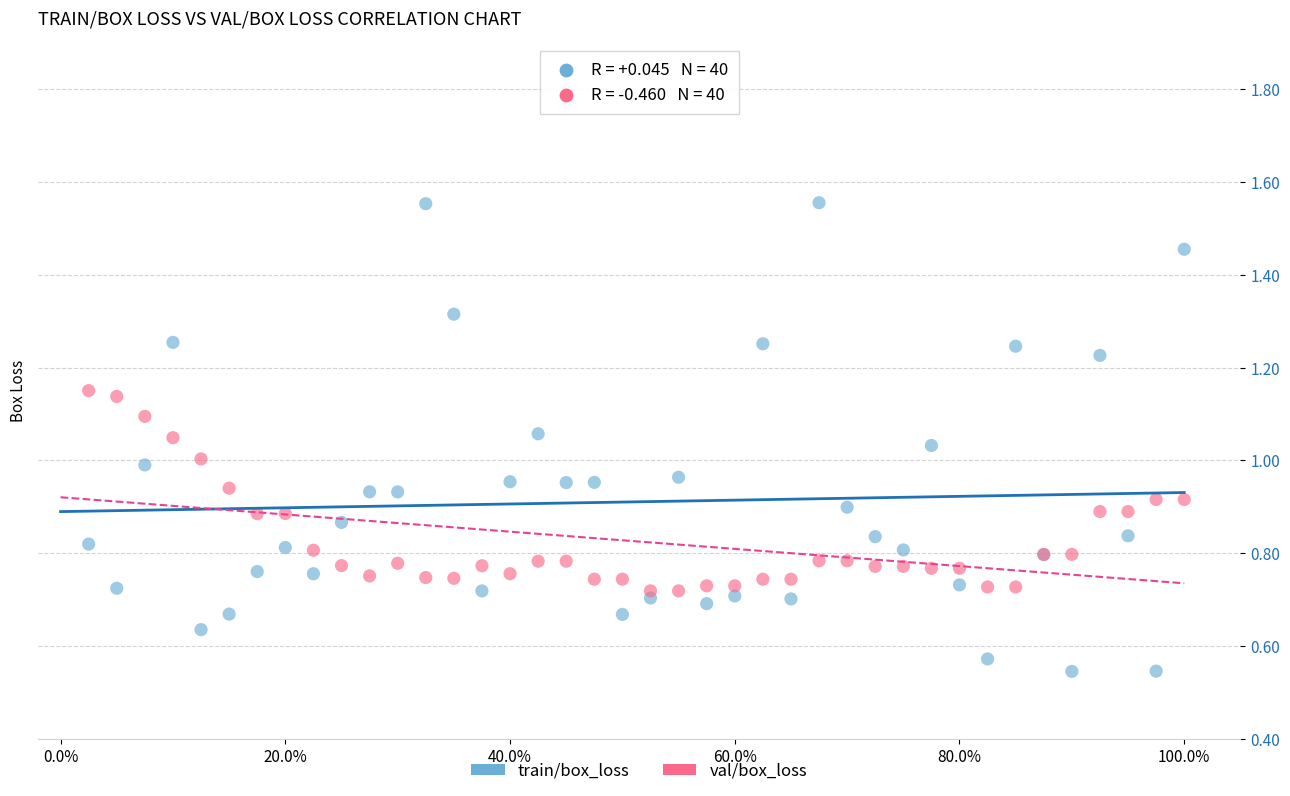

Which series reaches the maximum Y coordinate?

train/box_loss